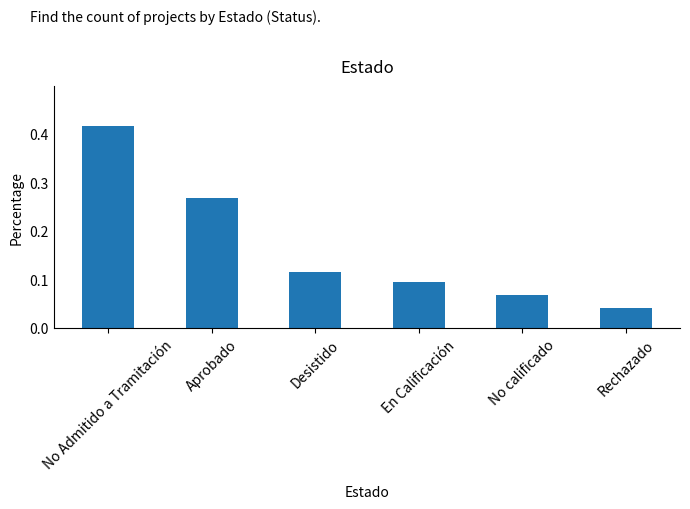

Rank the categories by value from highest to lowest.

No Admitido a Tramitación, Aprobado, Desistido, En Calificación, No calificado, Rechazado